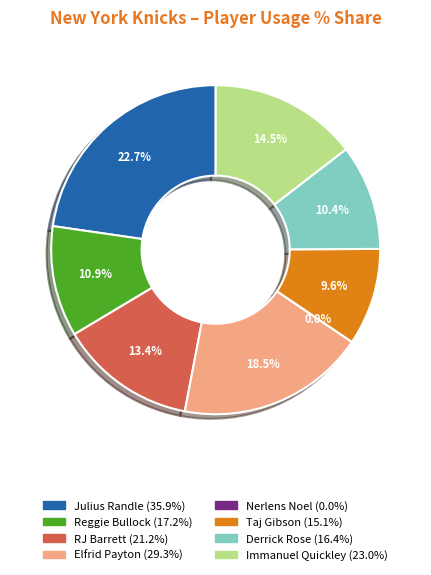

Is it true that RJ Barrett is 13% of the pie?

True